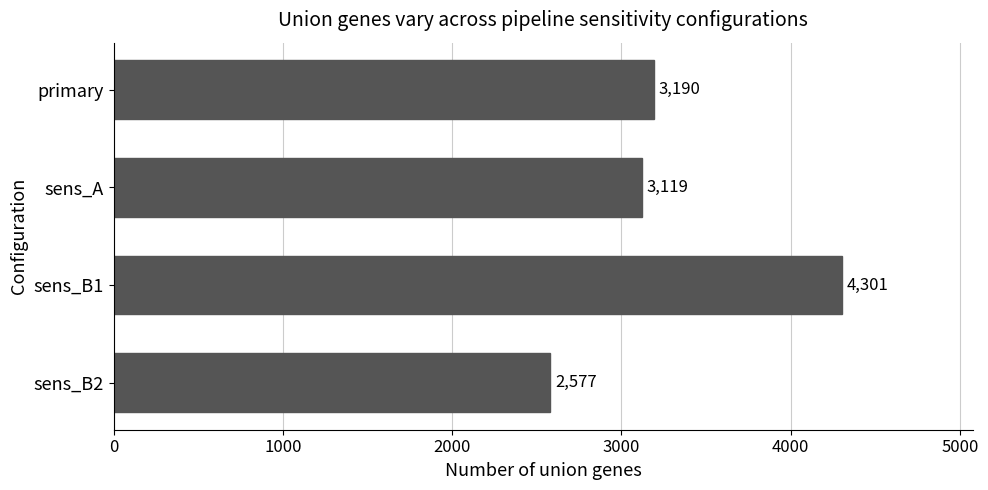

Reading top to bottom, transcribe all the data shown in this chart.

primary=3190	sens_A=3119	sens_B1=4301	sens_B2=2577